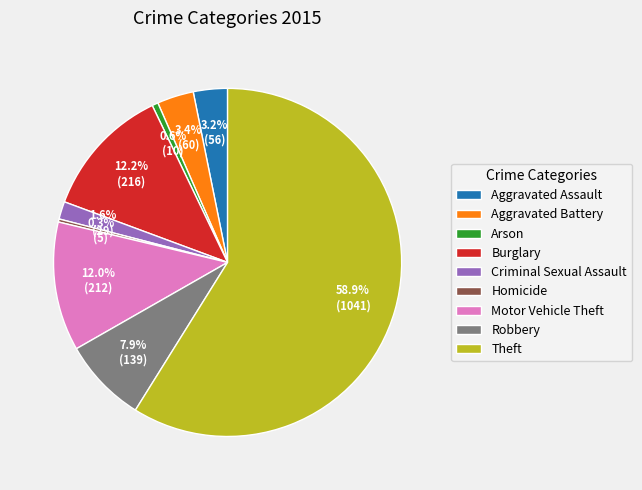

Approximately how many times larger is the value at Criminal Sexual Assault compared to Homicide?

5.8